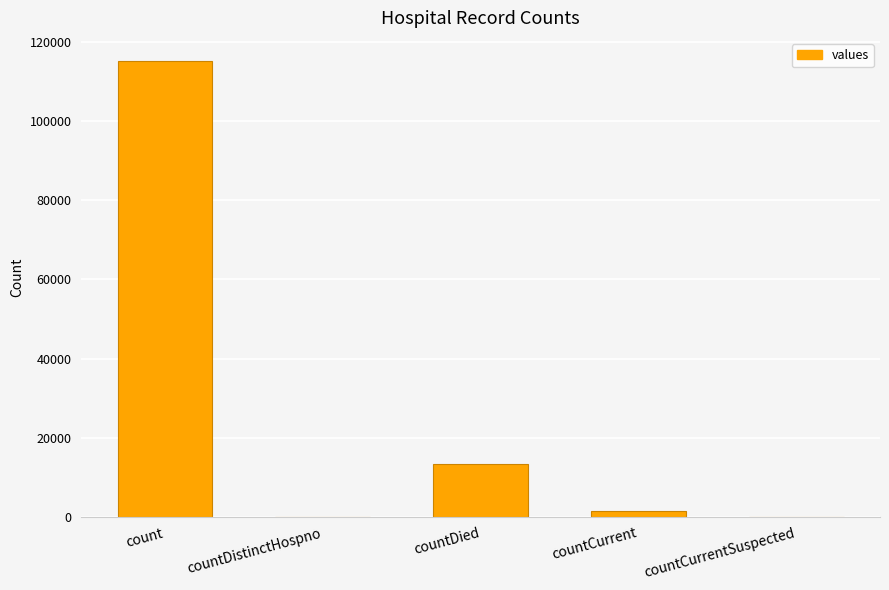

Between countCurrentSuspected and countCurrent, which is larger?

countCurrent